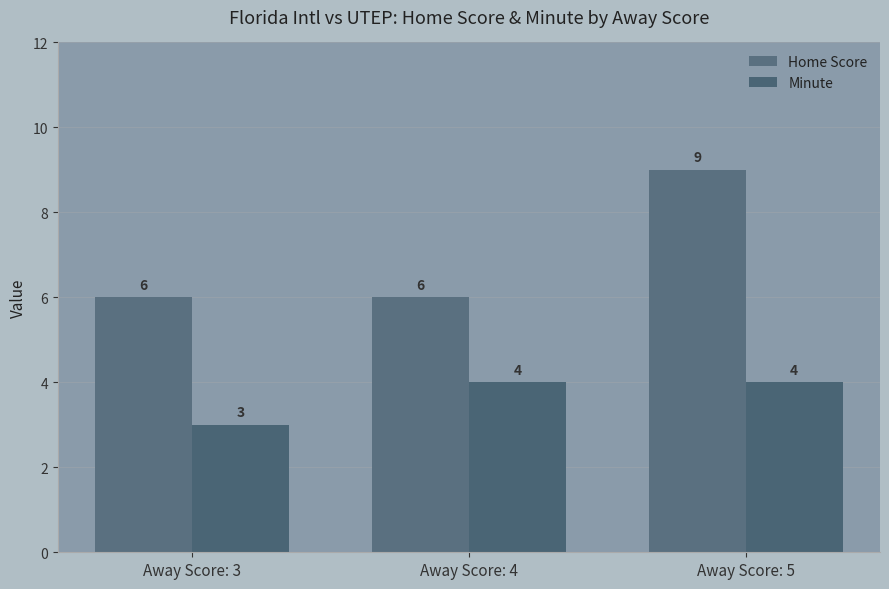

At which category is the sum across all series the highest?

Away Score: 5